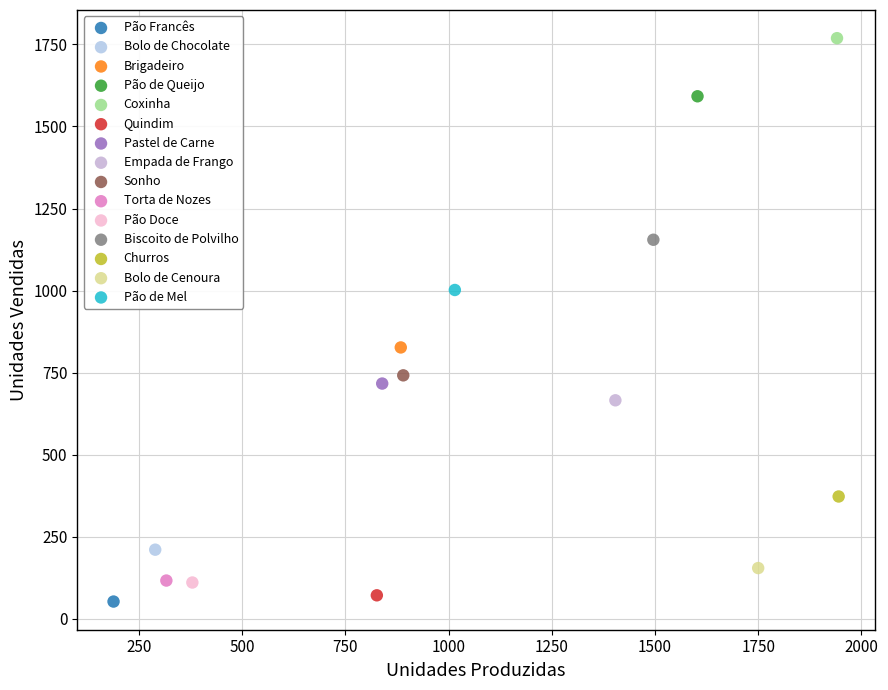

Which series reaches the minimum Y coordinate?

Pão Francês